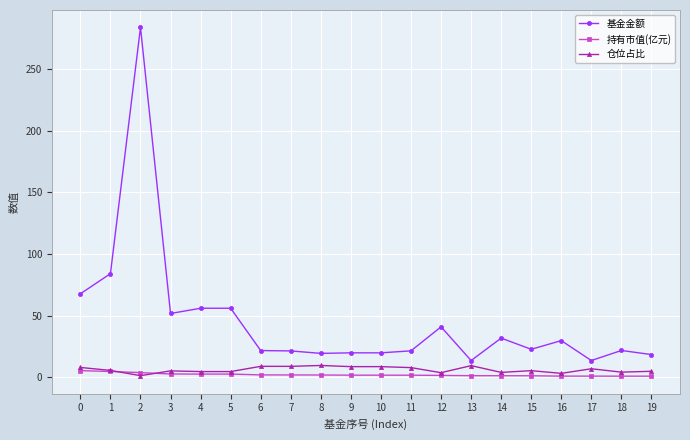

What is the value of the 持有市值(亿元) point at the 10th from the left?

1.7